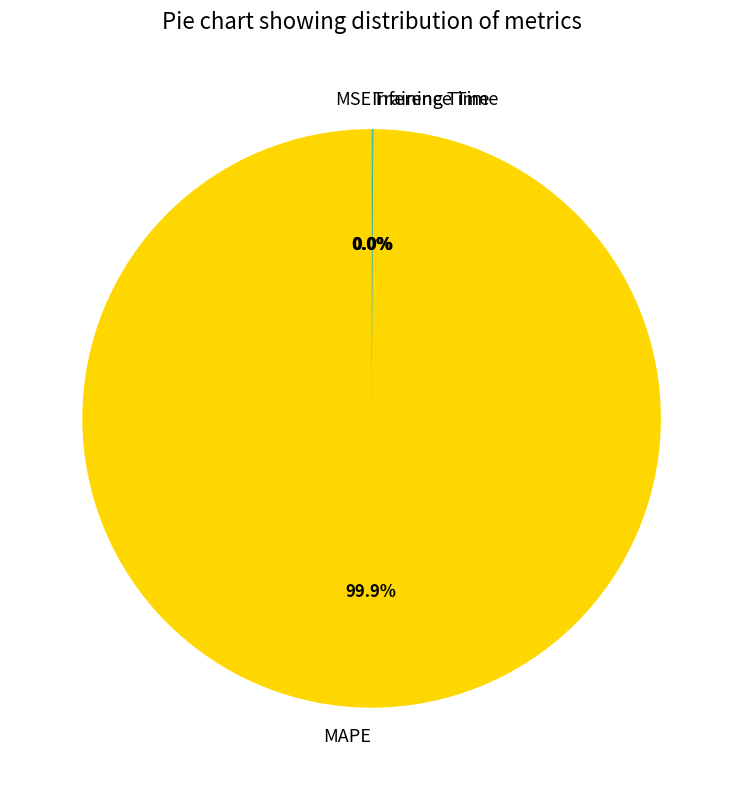

Which category has the biggest portion of the pie?

MAPE